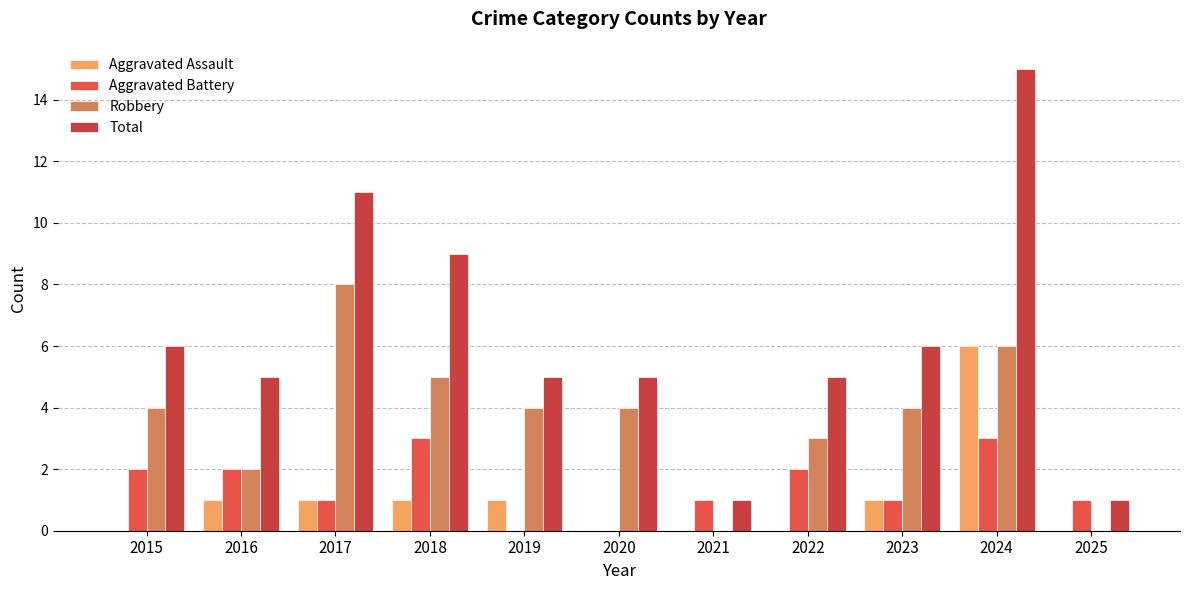

At which category is the sum across all series the highest?

2024